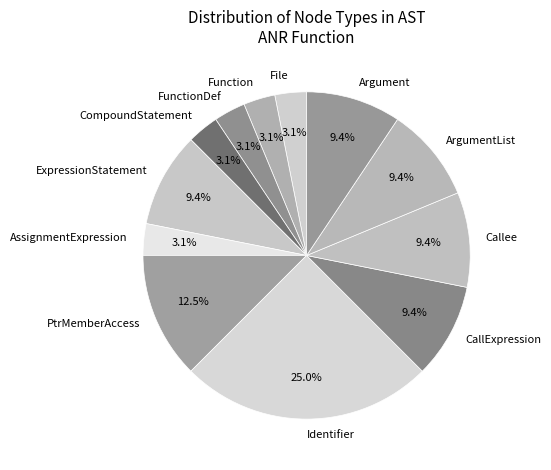

Which slice is the largest?

Identifier